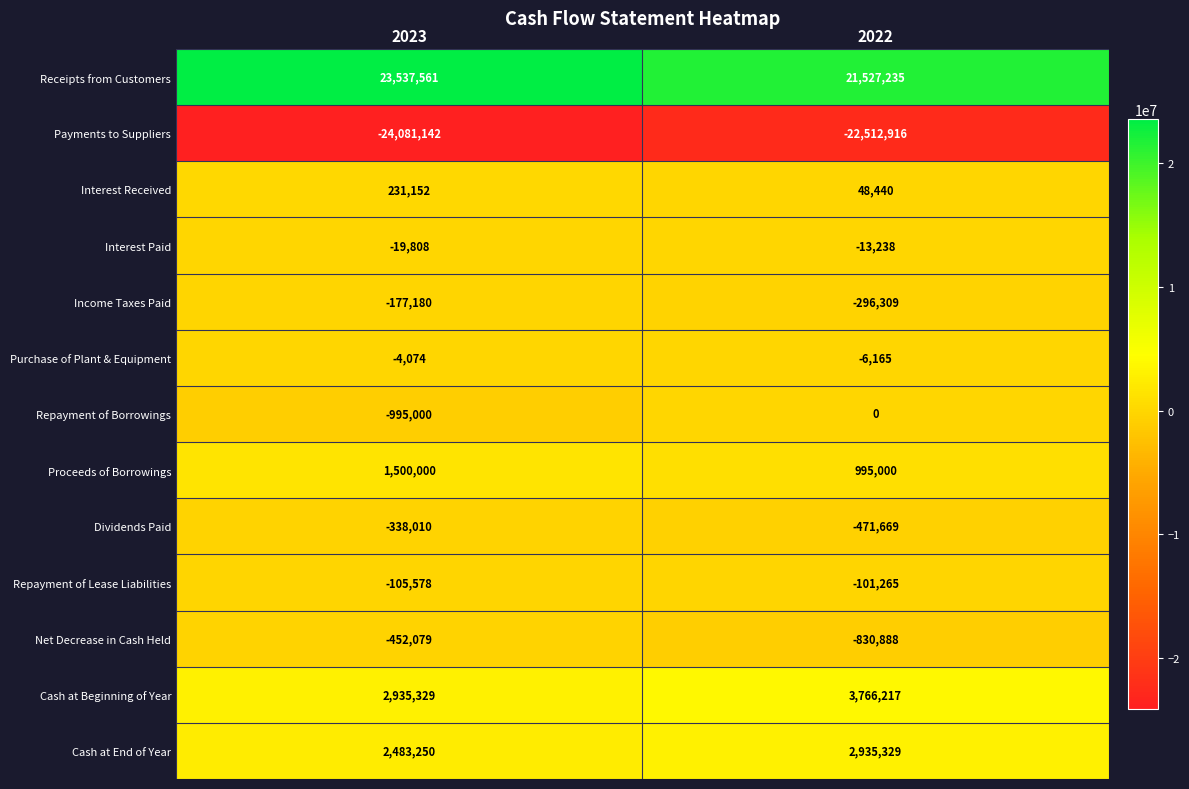

At which category is the sum across all series the highest?

2022